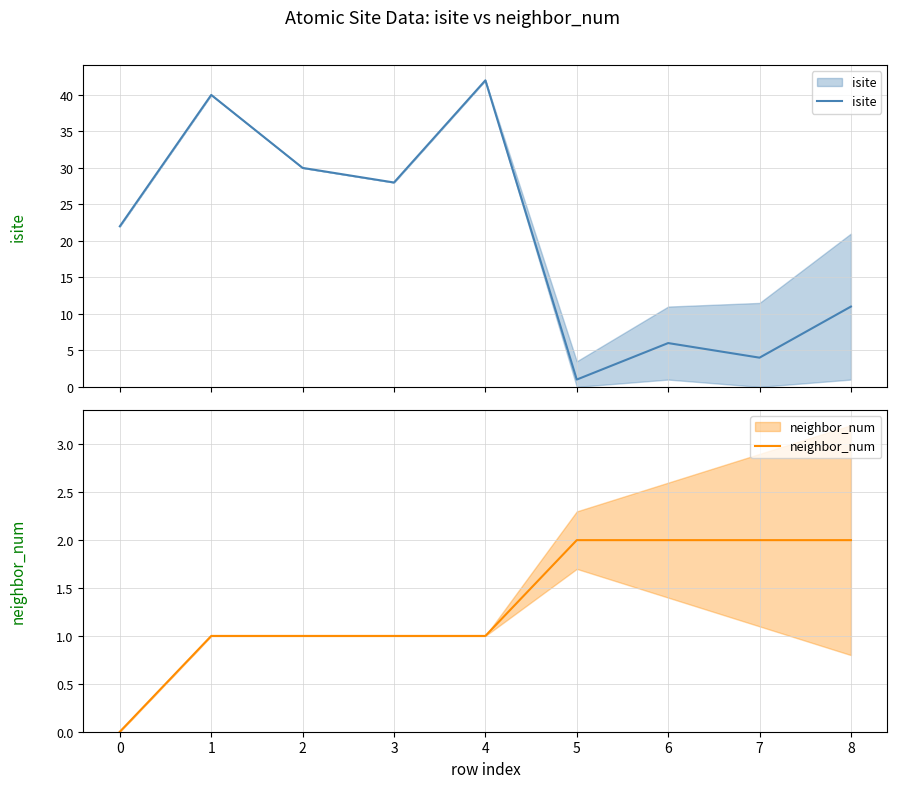

Does the chart display data point markers on the line(s)?

No